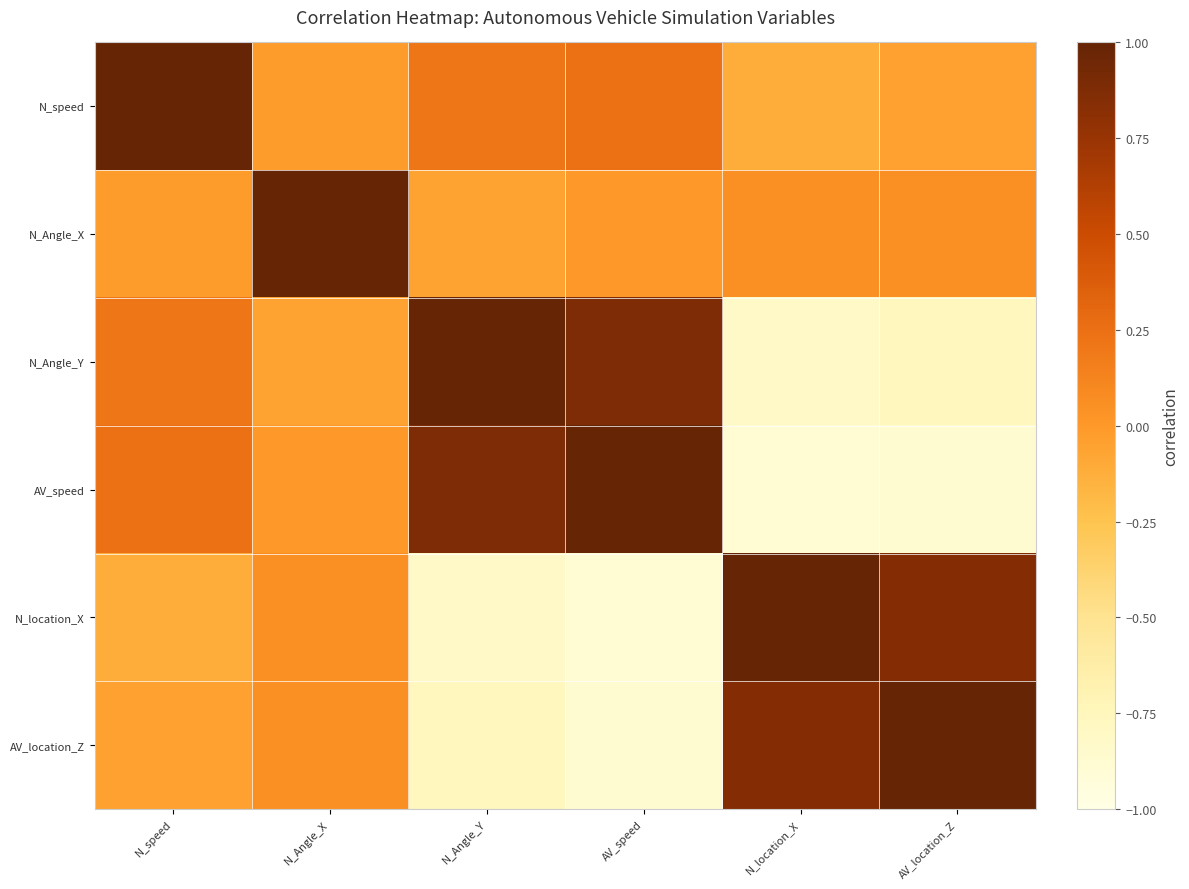

Which category has the lowest value across all series?

N_location_X